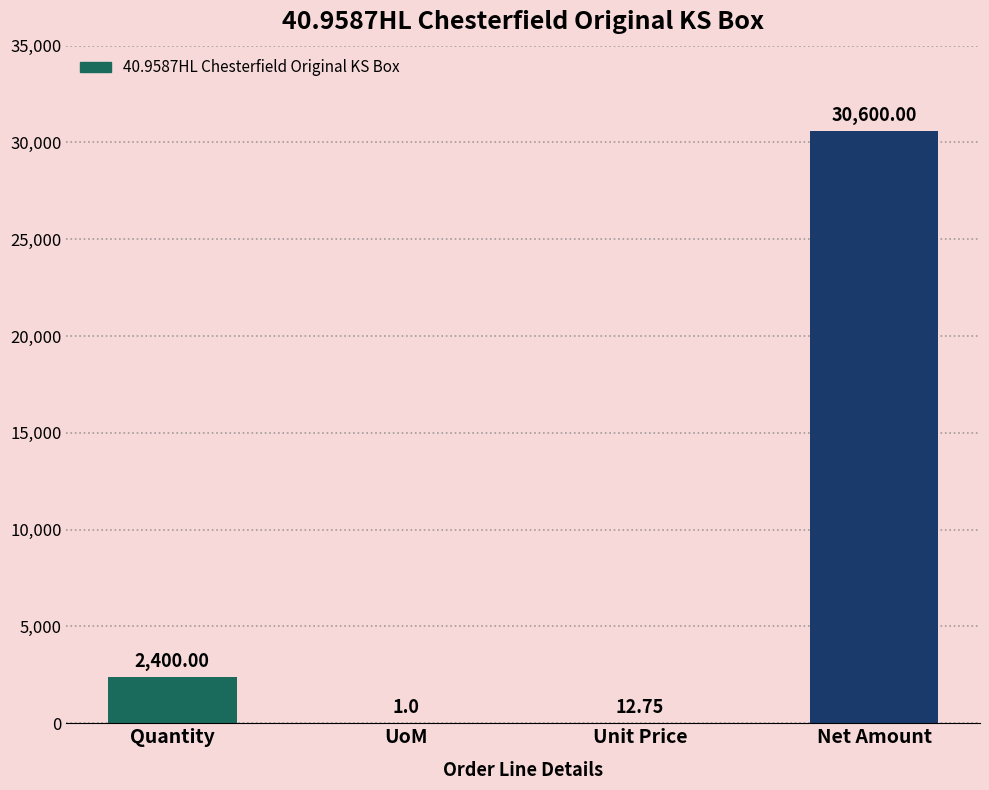

At which label is the value closest to 15300?

Quantity